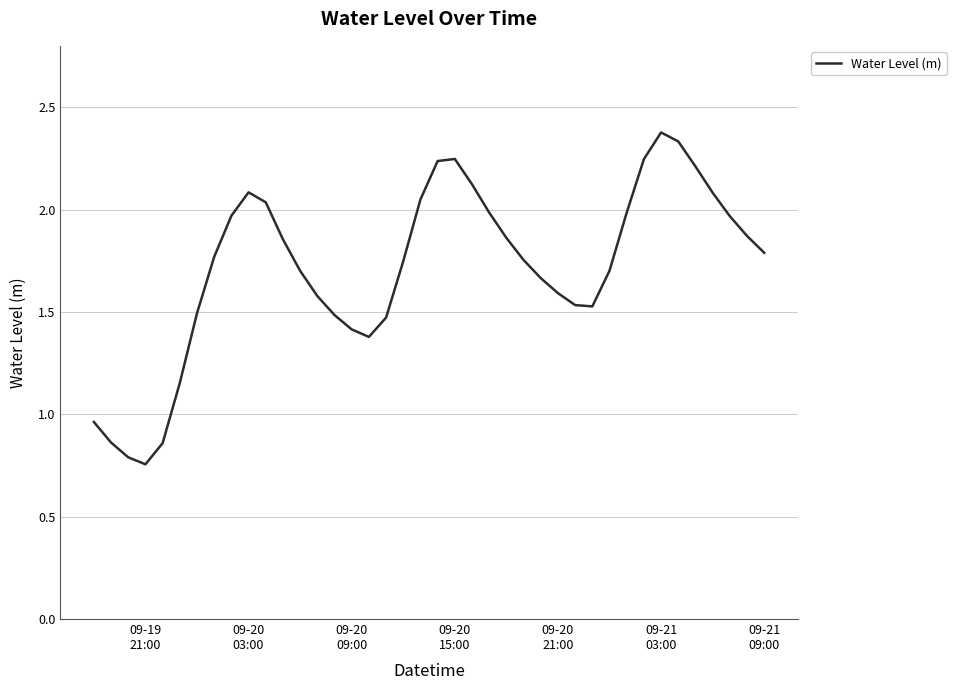

What is the maximum value shown in the chart?

2.4